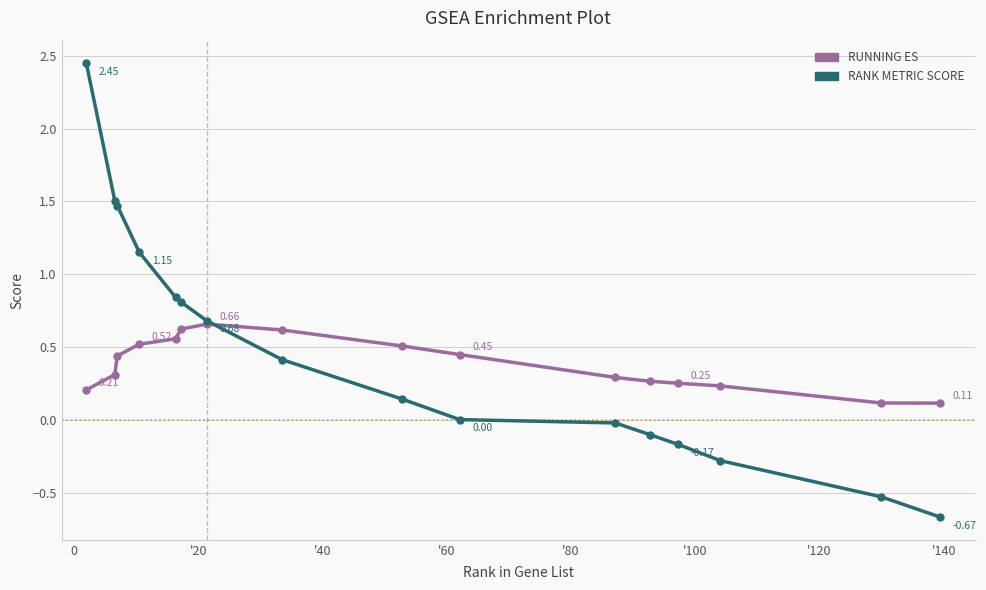

Which series has the largest range (max minus min)?

RANK METRIC SCORE